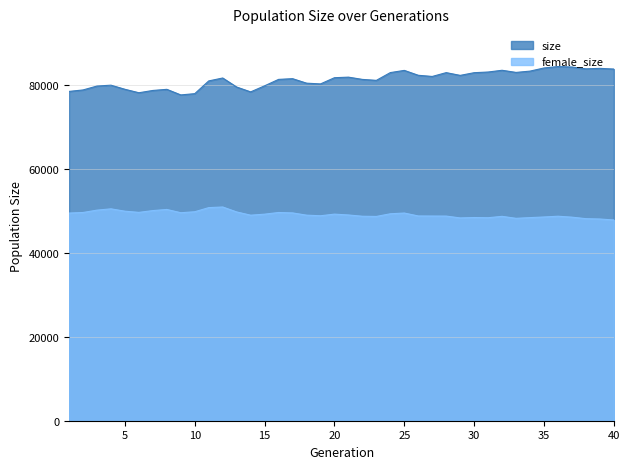

Which has a higher value, 16 or 36?

36